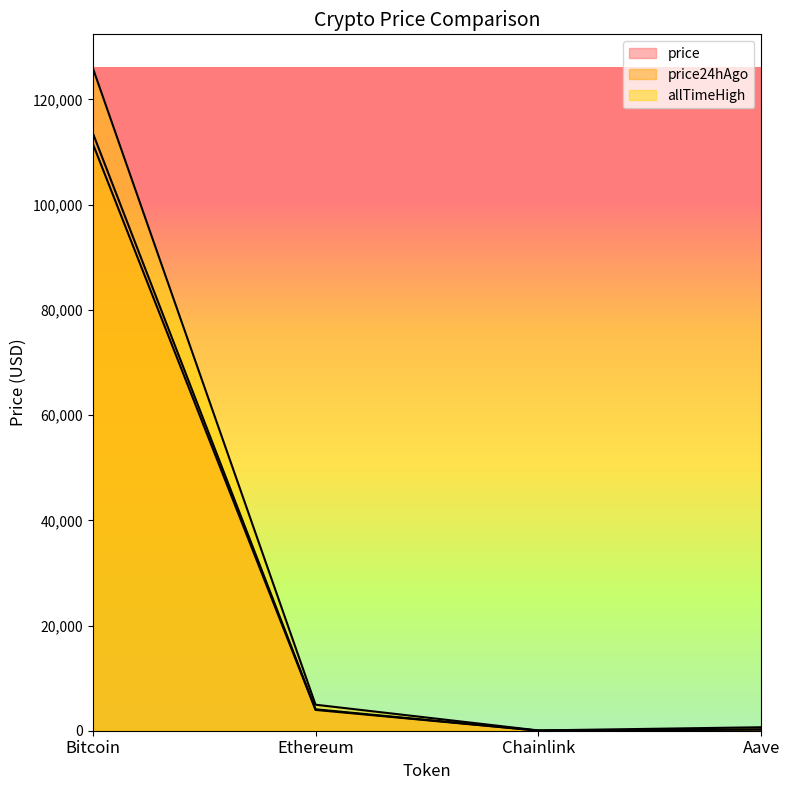

List the labels in order of allTimeHigh value, largest first.

Bitcoin, Ethereum, Aave, Chainlink